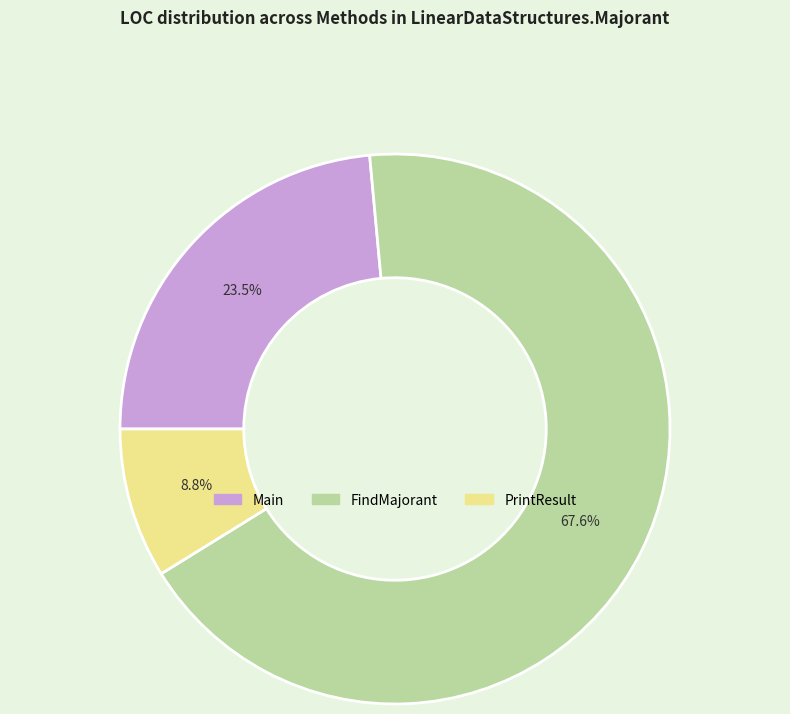

Combined, do PrintResult and Main account for over 50%?

No